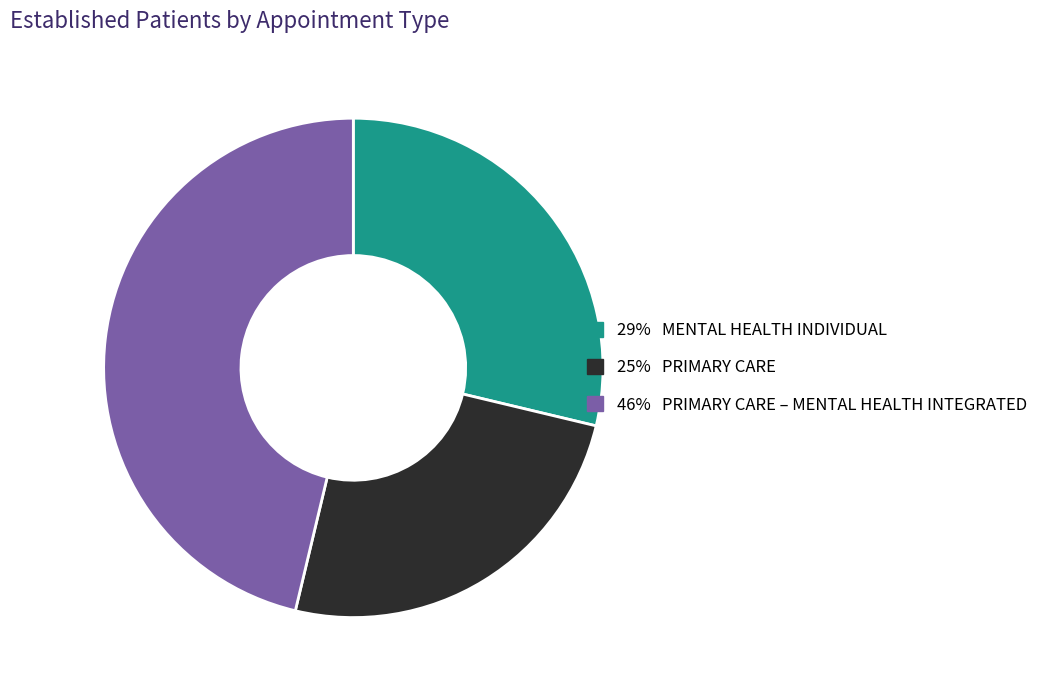

Does any single category account for the majority?

No